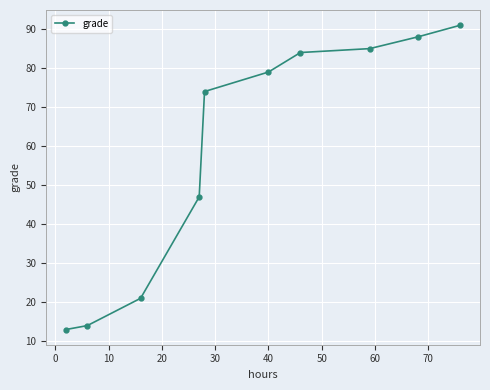

What is the sum of all values?

596